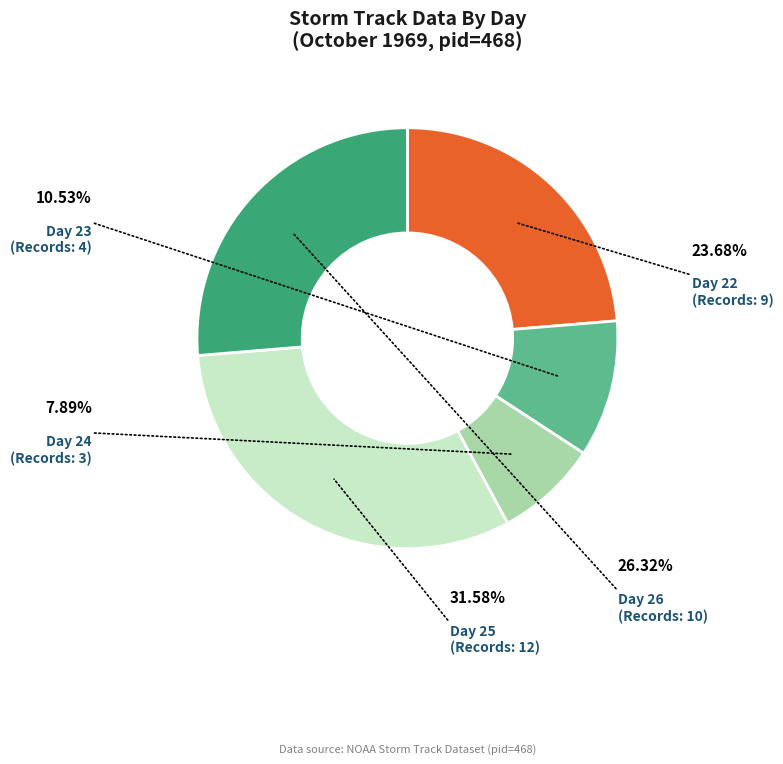

Is there any slice that represents more than half of the pie?

No